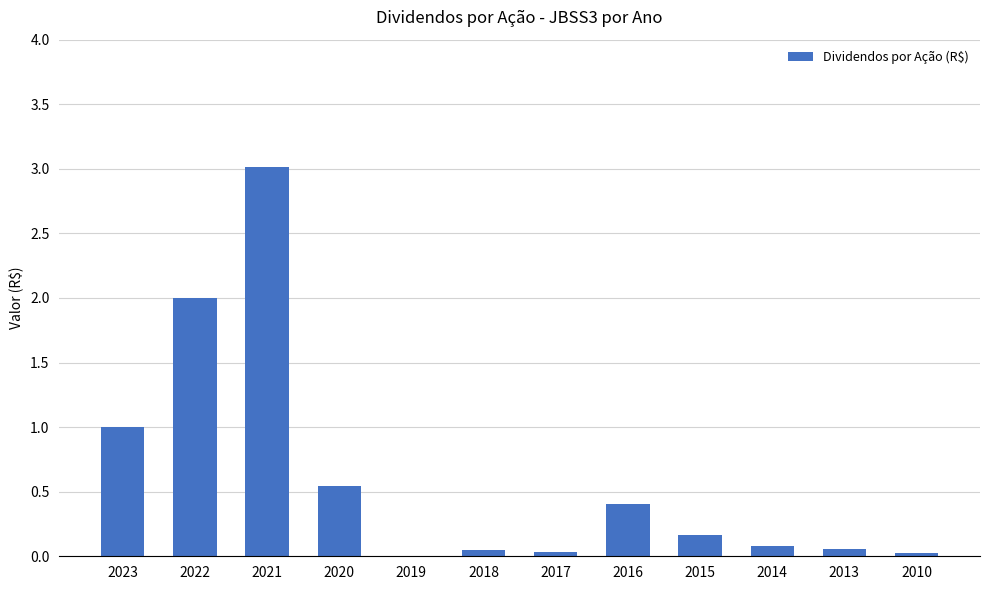

Which has a higher value, 2016 or 2021?

2021